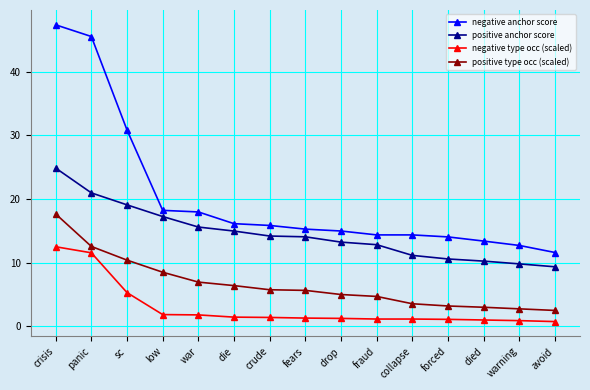

At which category is the sum across all series the highest?

crisis